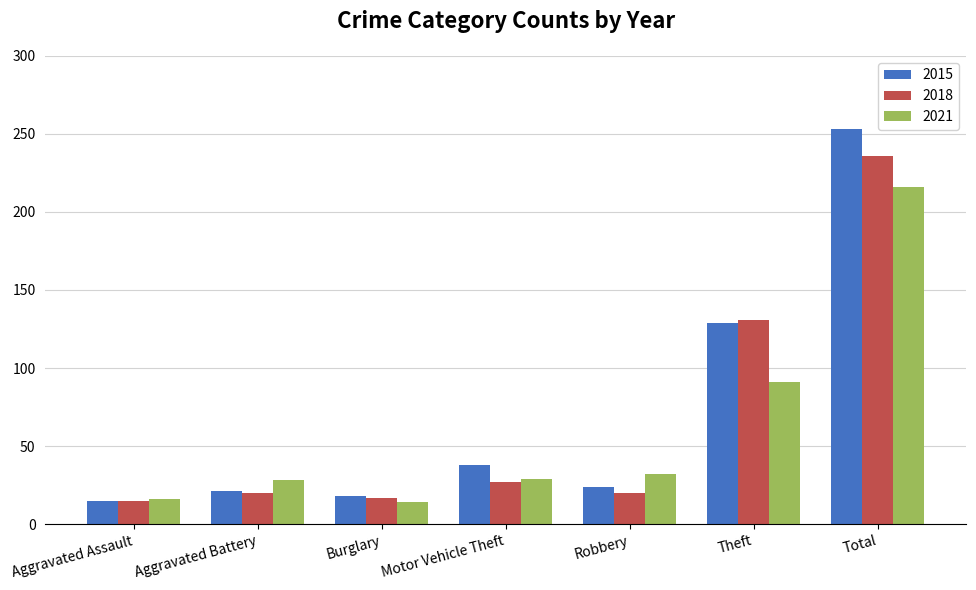

Which category has the highest value across all series?

Total